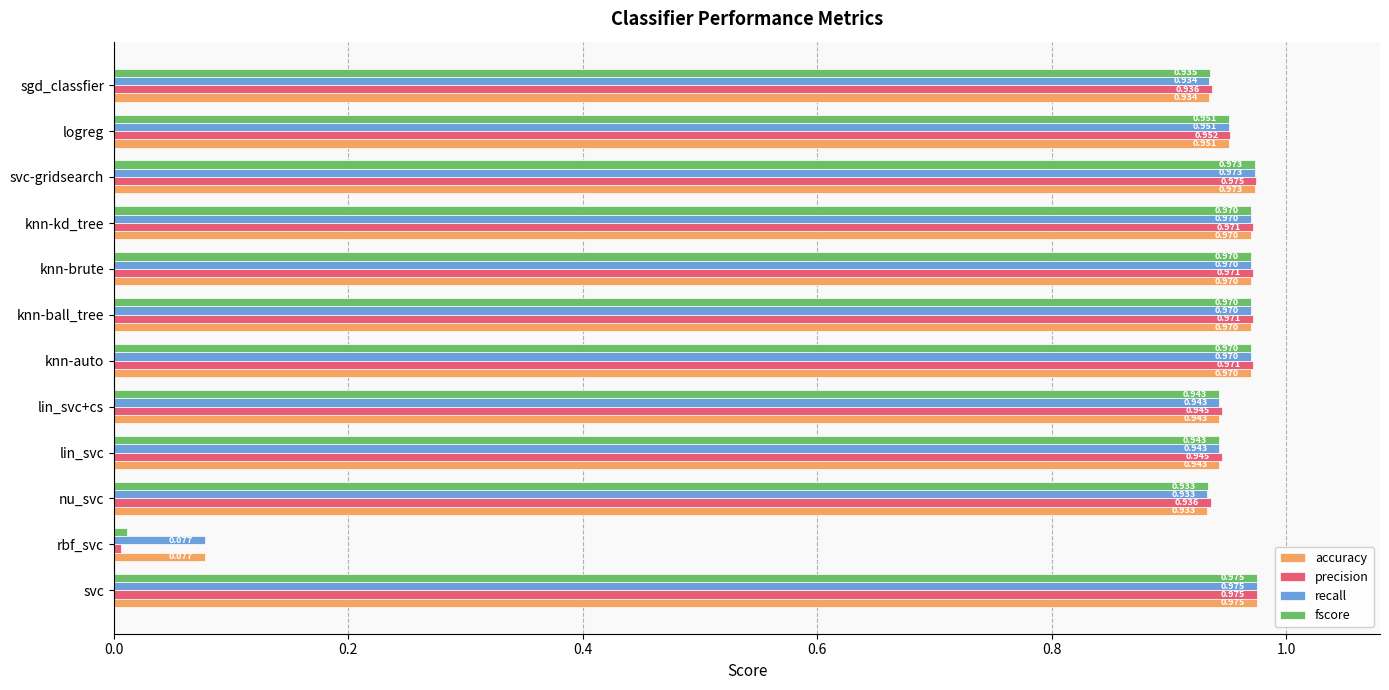

At which category is the sum across all series the highest?

svc